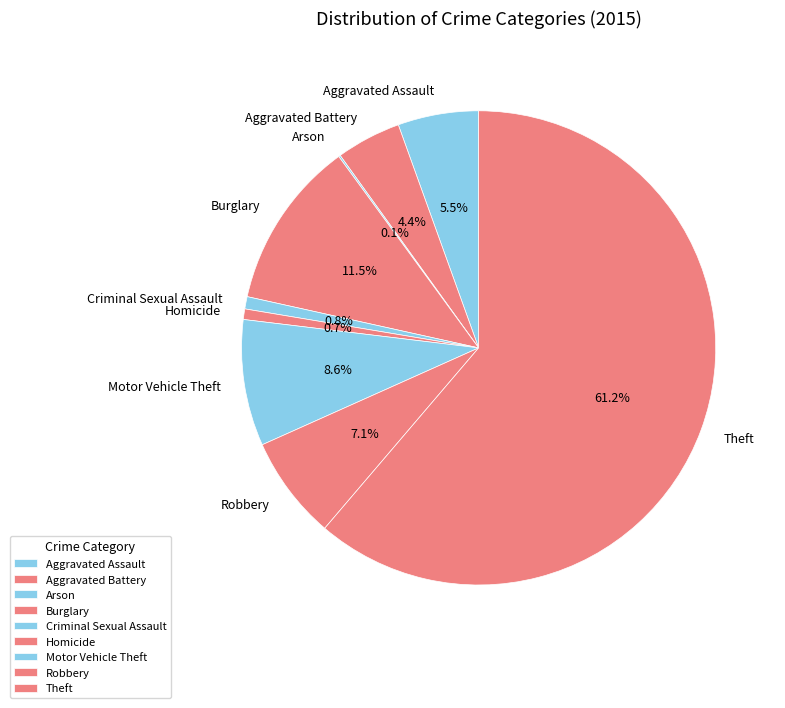

What is the largest slice in the pie chart?

Theft